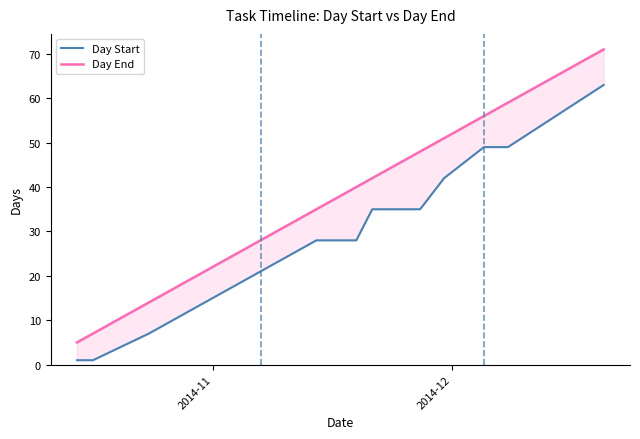

True or false: Day Start and Day End cross at least once.

False